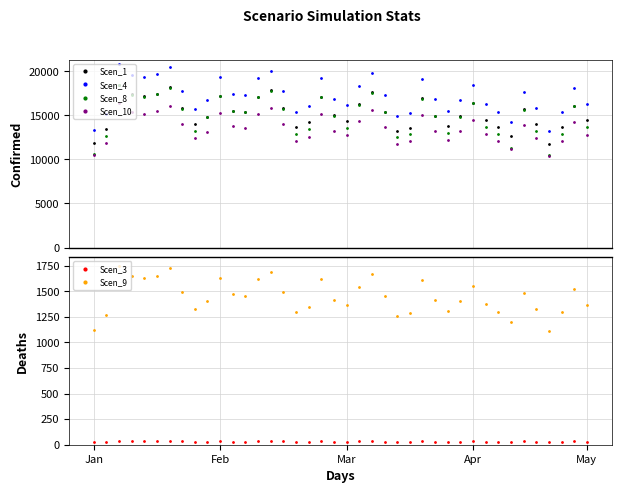

What is the value of the Scen_10 point at the 15th from the left?

15789.8